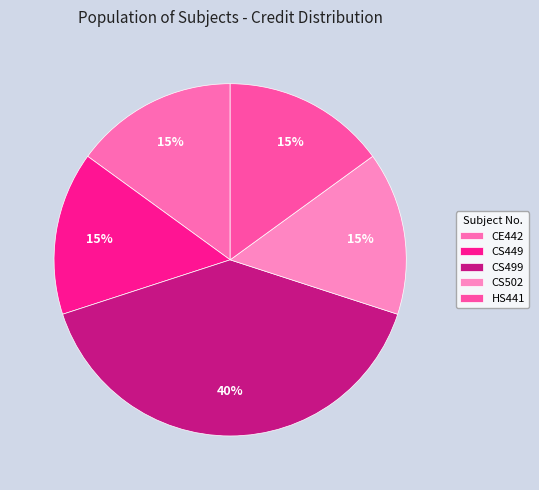

Rank the categories by value from highest to lowest.

CS499, CE442, CS449, CS502, HS441